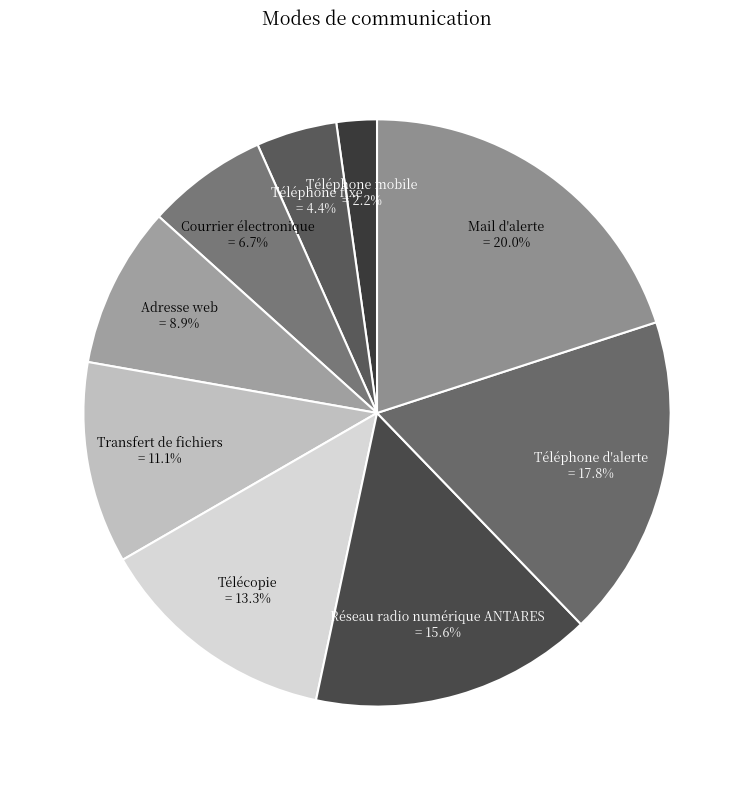

Which slice is the largest?

Mail d'alerte